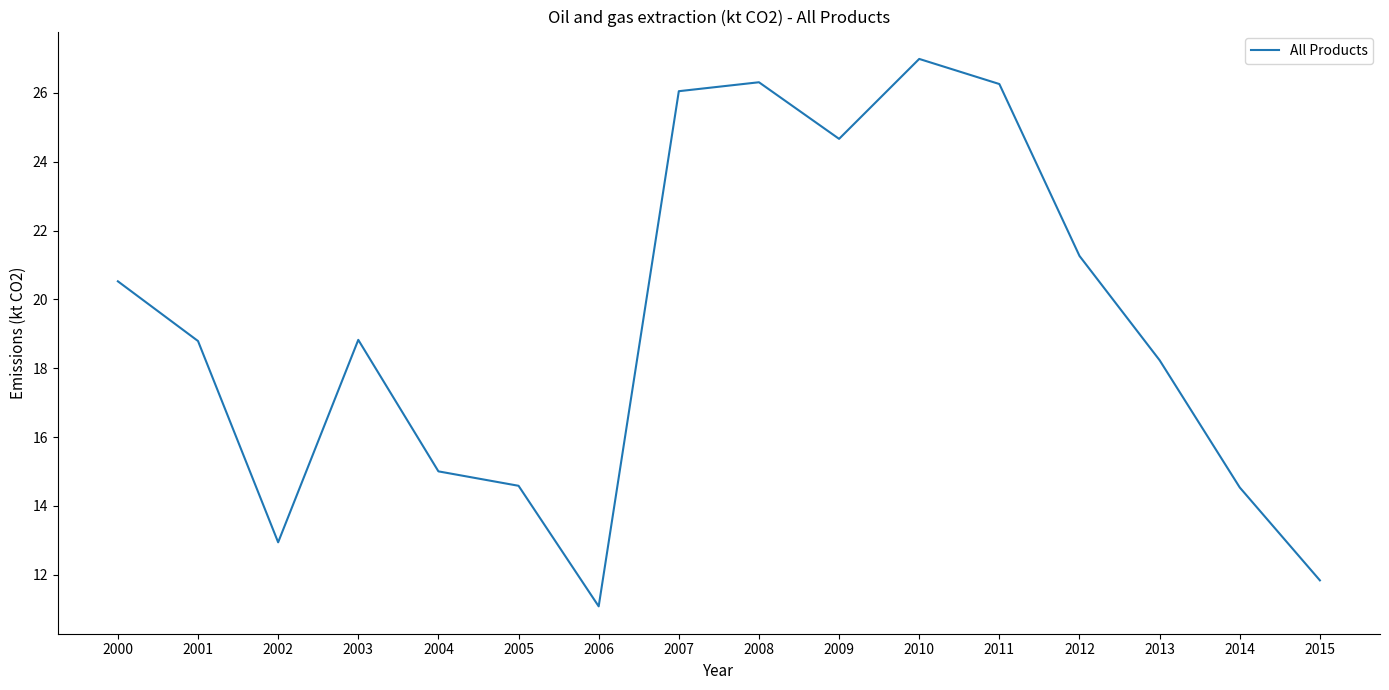

True or false: the data shows 4.1 at 2005.

False